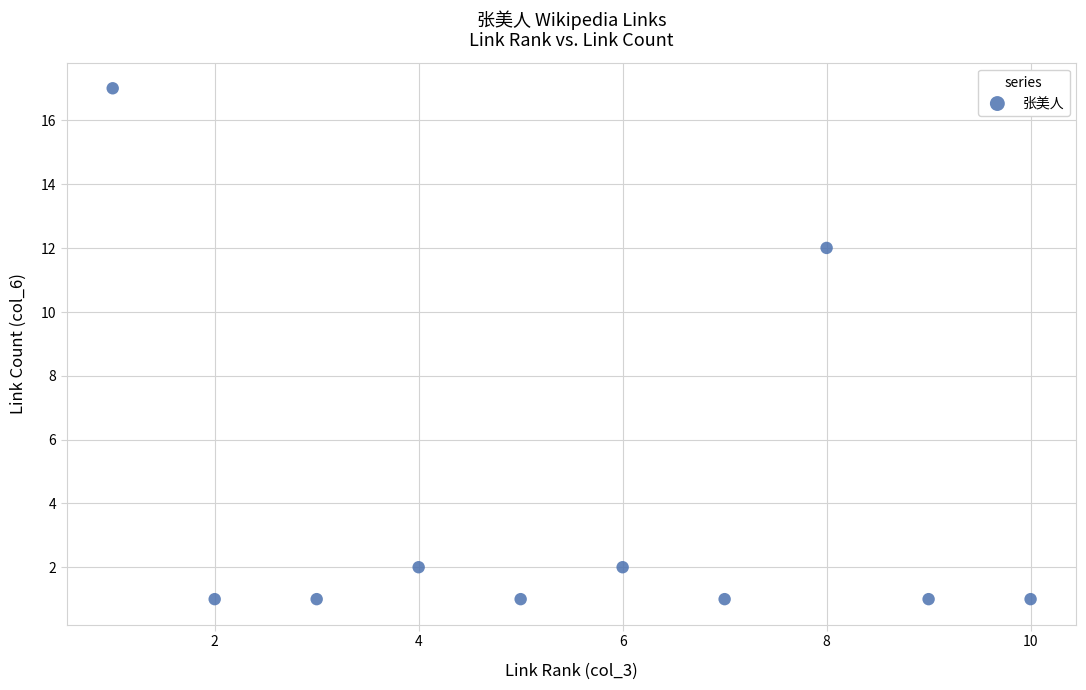

What Y value in the scatter plot is closest to 9?

12